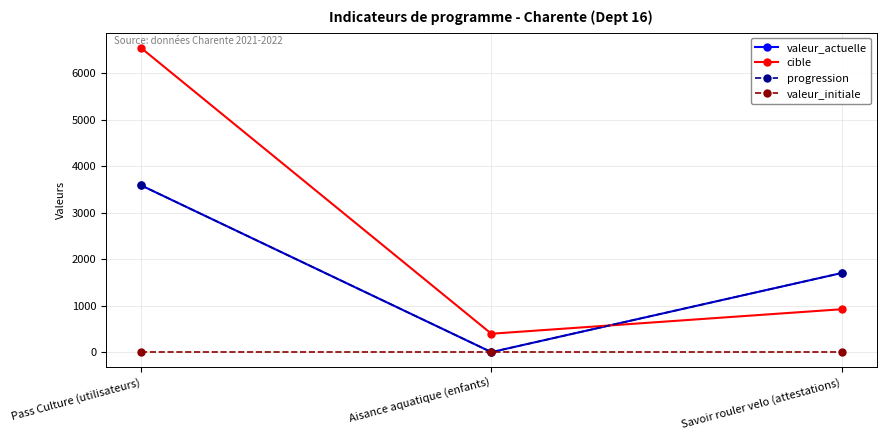

Which series has the largest total across all categories?

cible